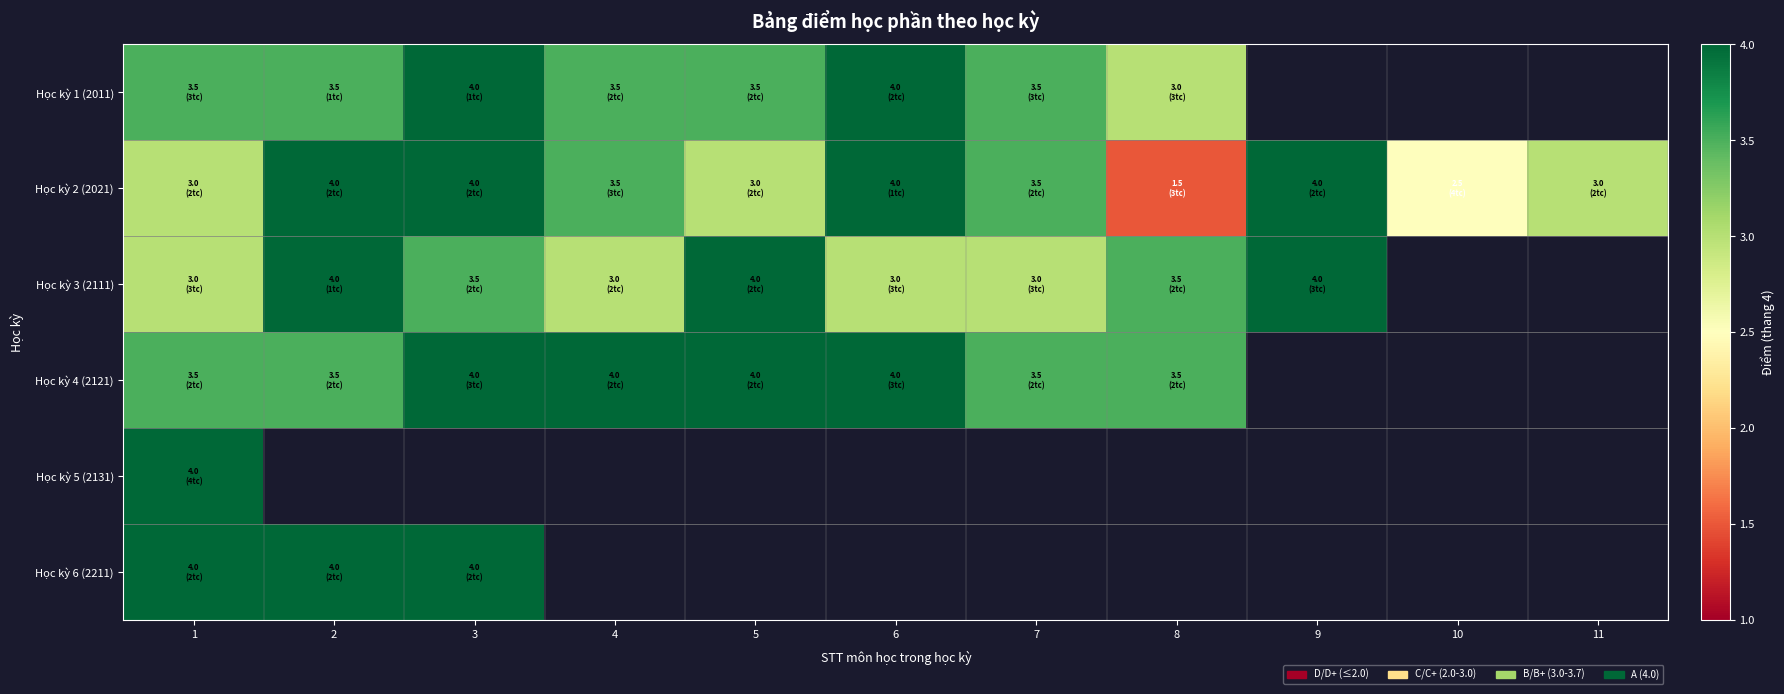

At 5, list the series in order from largest to smallest.

Học kỳ 3 (2111), Học kỳ 4 (2121), Học kỳ 1 (2011), Học kỳ 5 (2131), Học kỳ 6 (2211), Học kỳ 2 (2021)